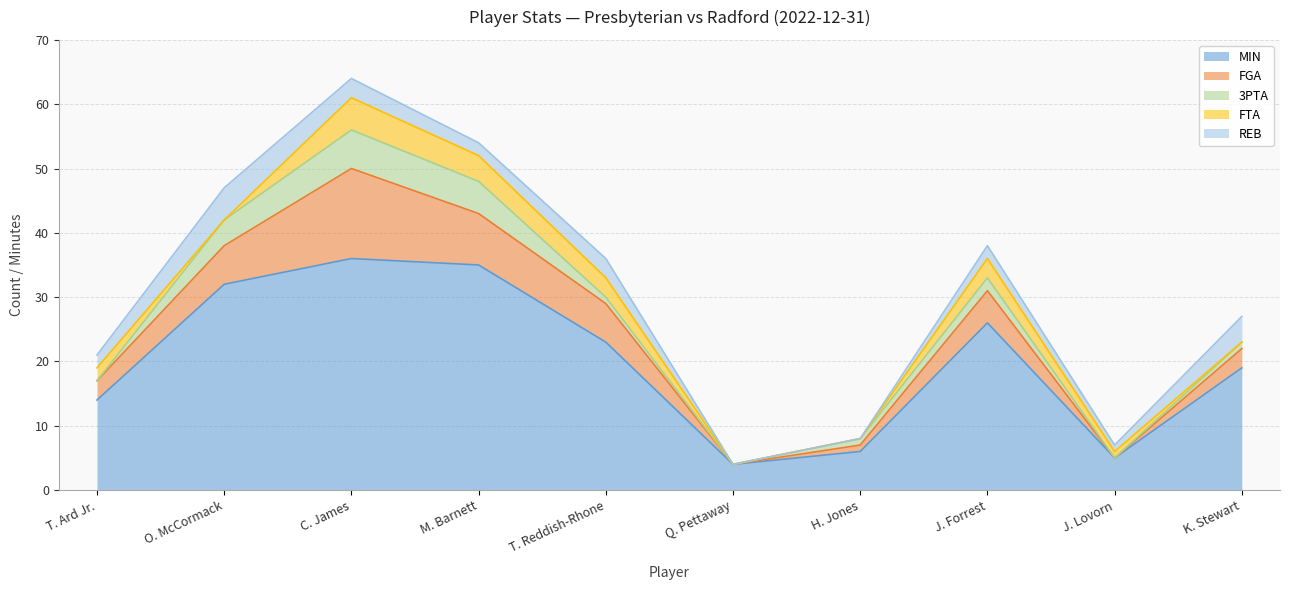

How many categories are shown in the chart?

10